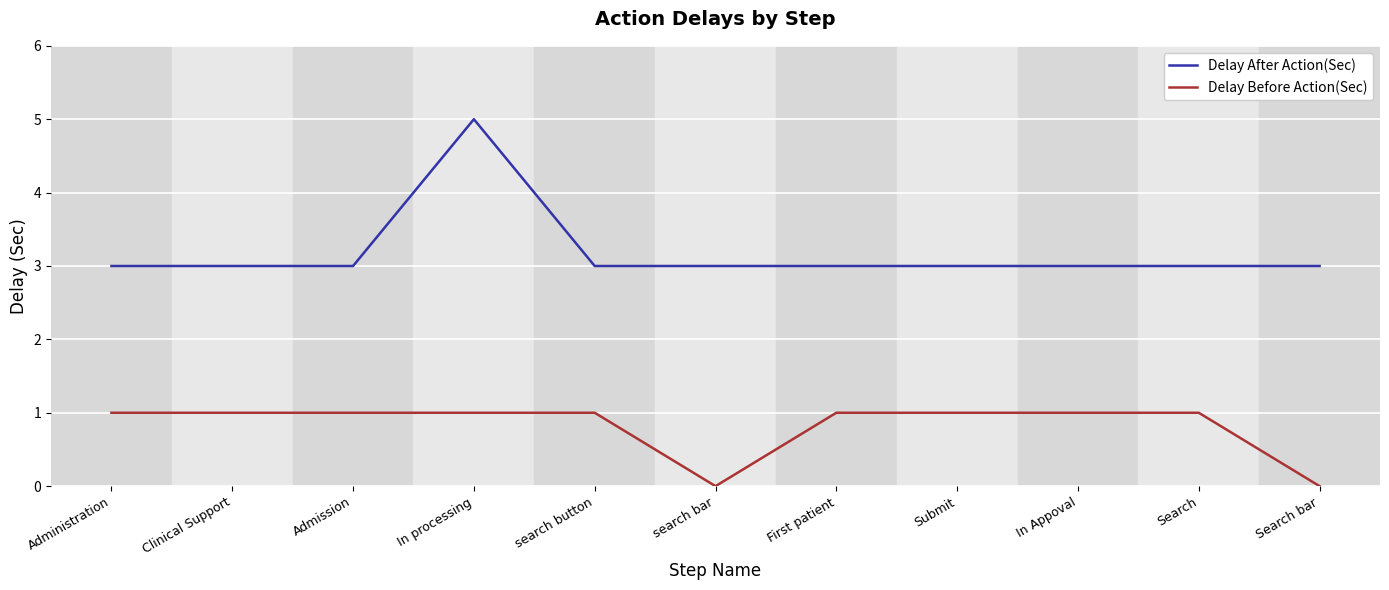

Which category has the highest value across all series?

In processing